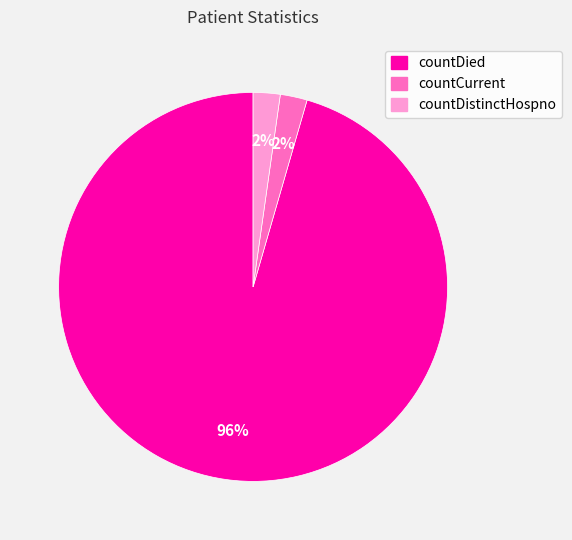

What is the largest slice in the pie chart?

countDied